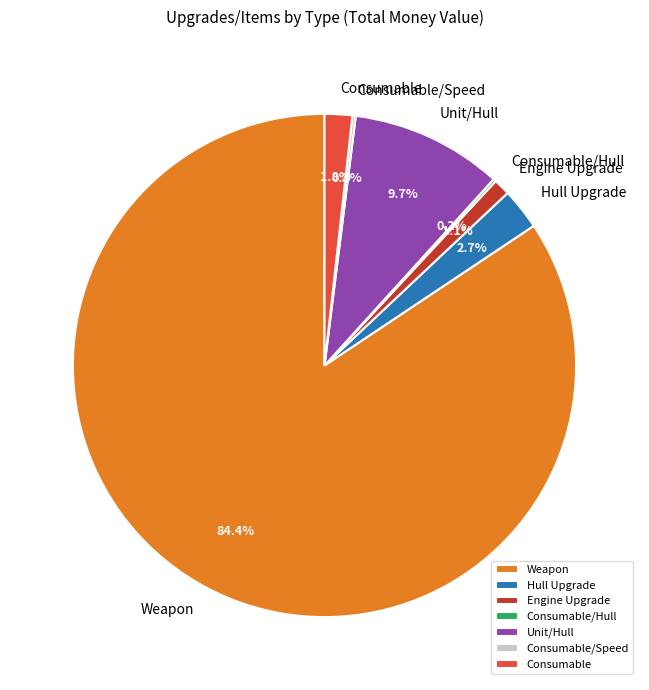

Does any single category account for the majority?

Yes